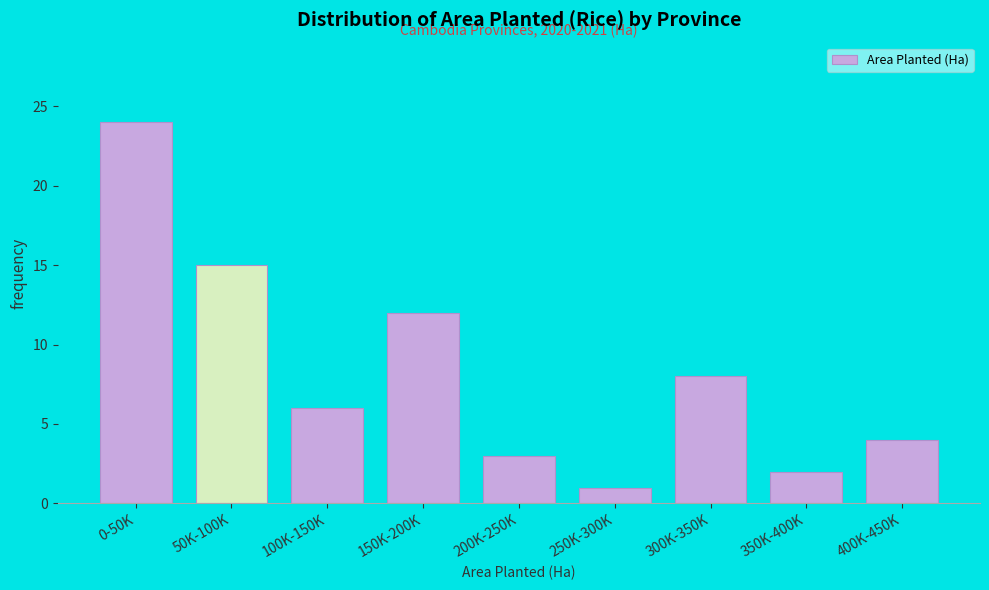

Reading right to left, extract all data points from this chart.

400K-450K=4	350K-400K=2	300K-350K=8	250K-300K=1	200K-250K=3	150K-200K=12	100K-150K=6	50K-100K=15	0-50K=24